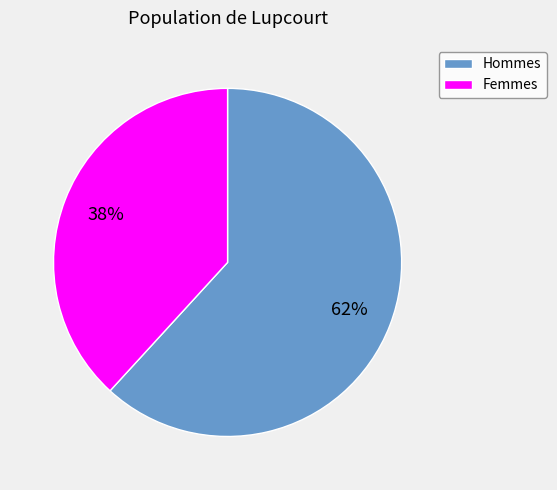

What is the ratio of the value at Hommes to the value at Femmes?

1.6